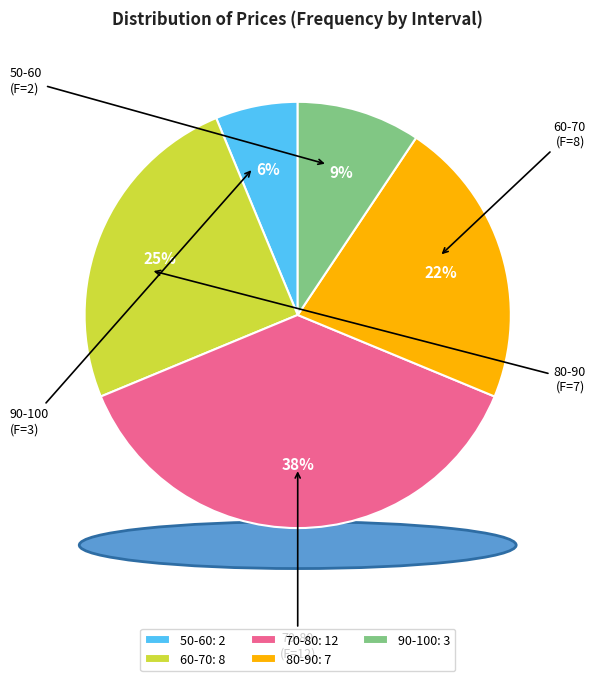

Rank the categories by value from lowest to highest.

50-60, 90-100, 80-90, 60-70, 70-80